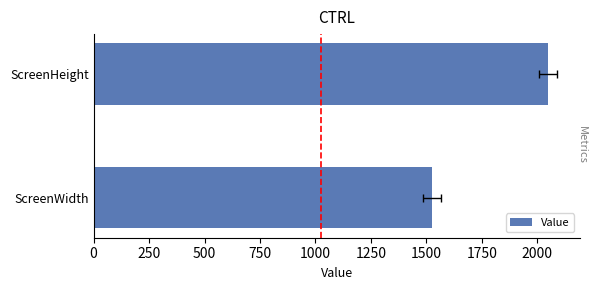

Which has a higher value, ScreenWidth or ScreenHeight?

ScreenHeight